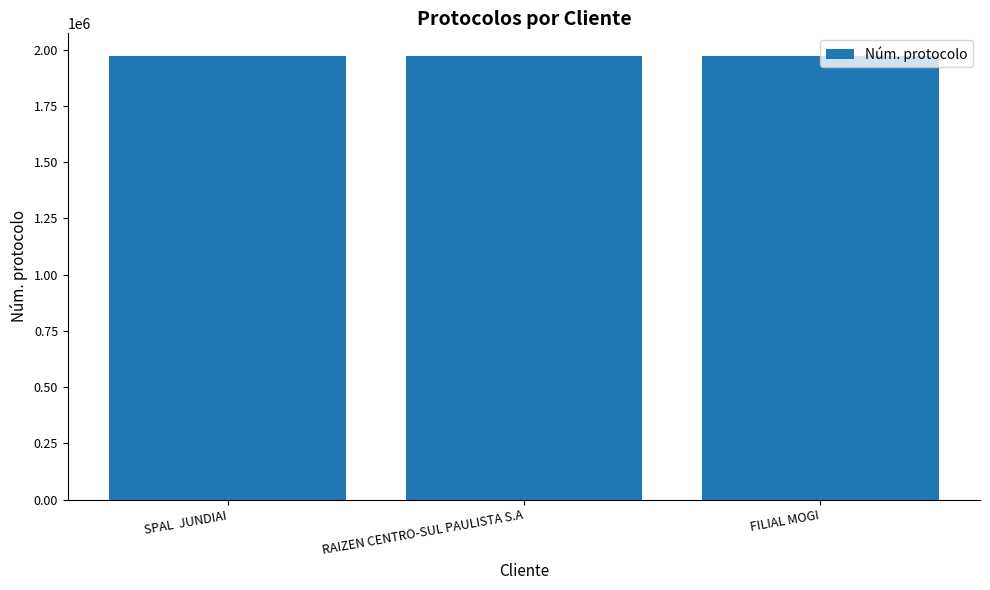

Approximately how many times larger is the value at SPAL  JUNDIAI compared to FILIAL MOGI?

1.0